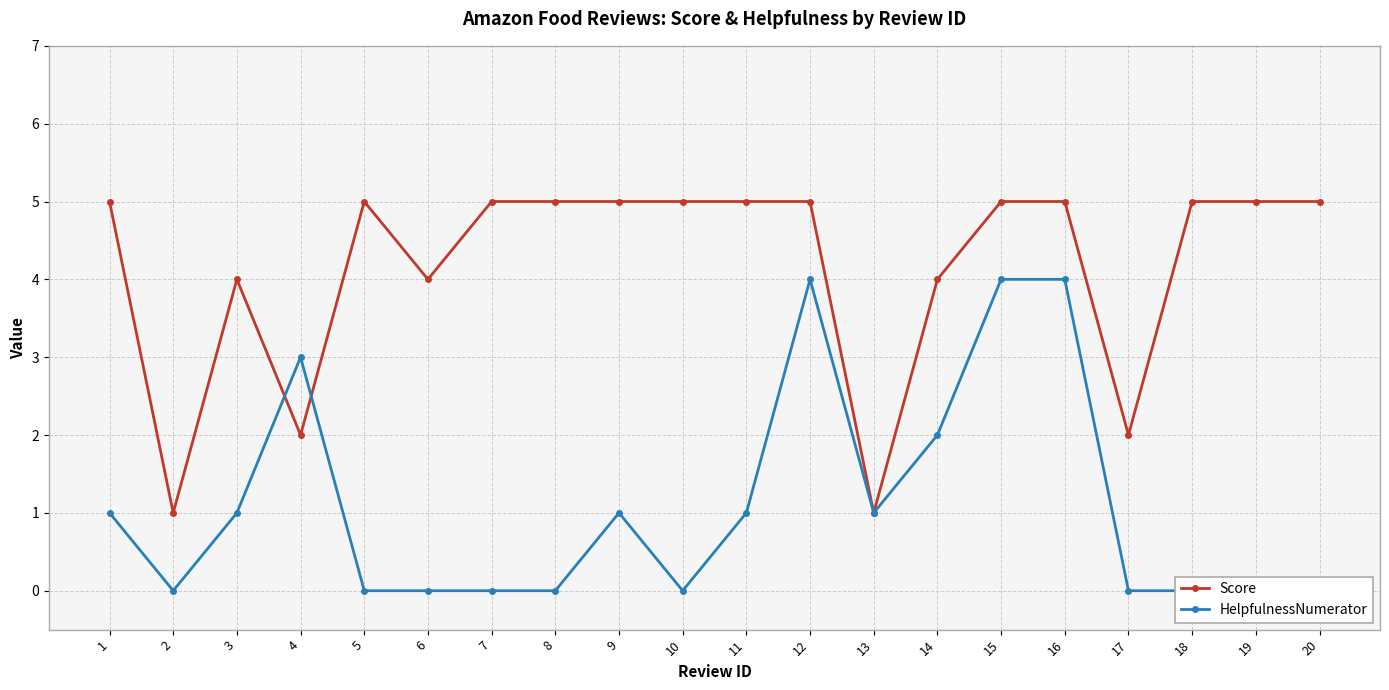

What is the difference between the maximum and second lowest values in the Score series?

4